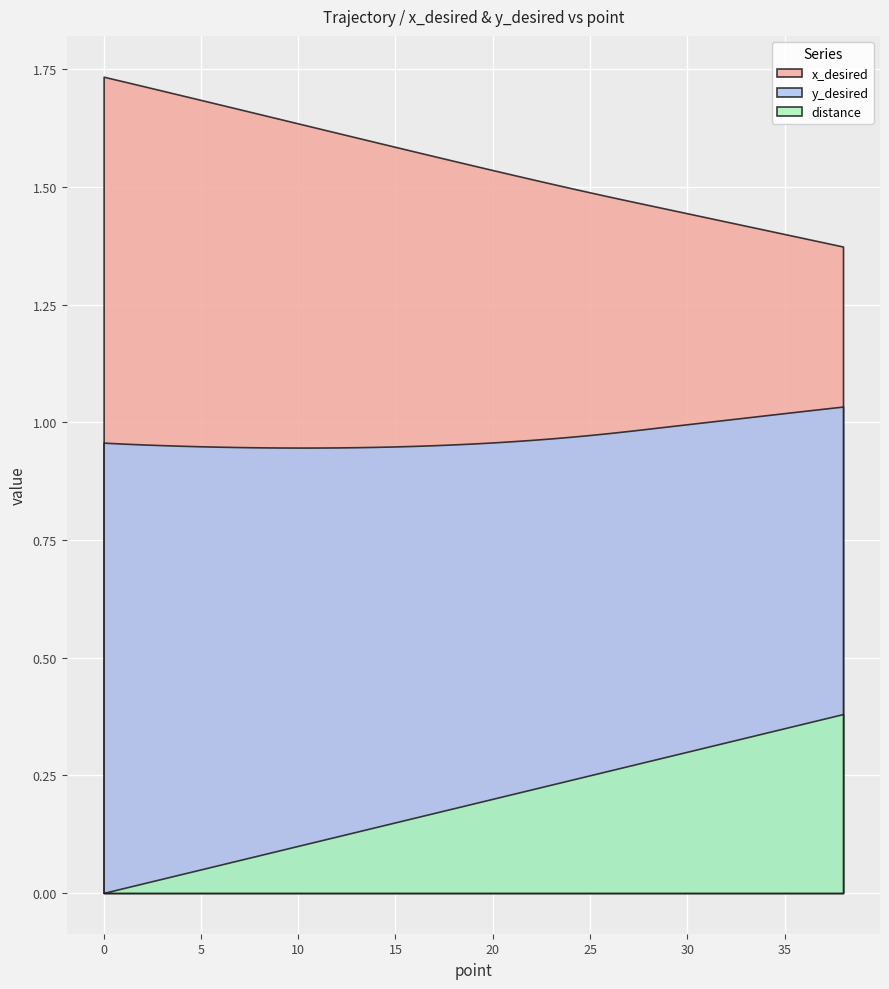

True or false: x_desired and distance intersect in this chart.

False